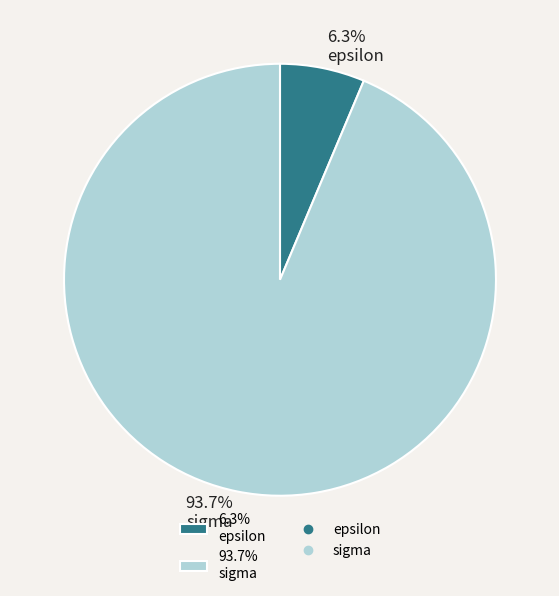

Which slice is the smallest?

6.3% epsilon